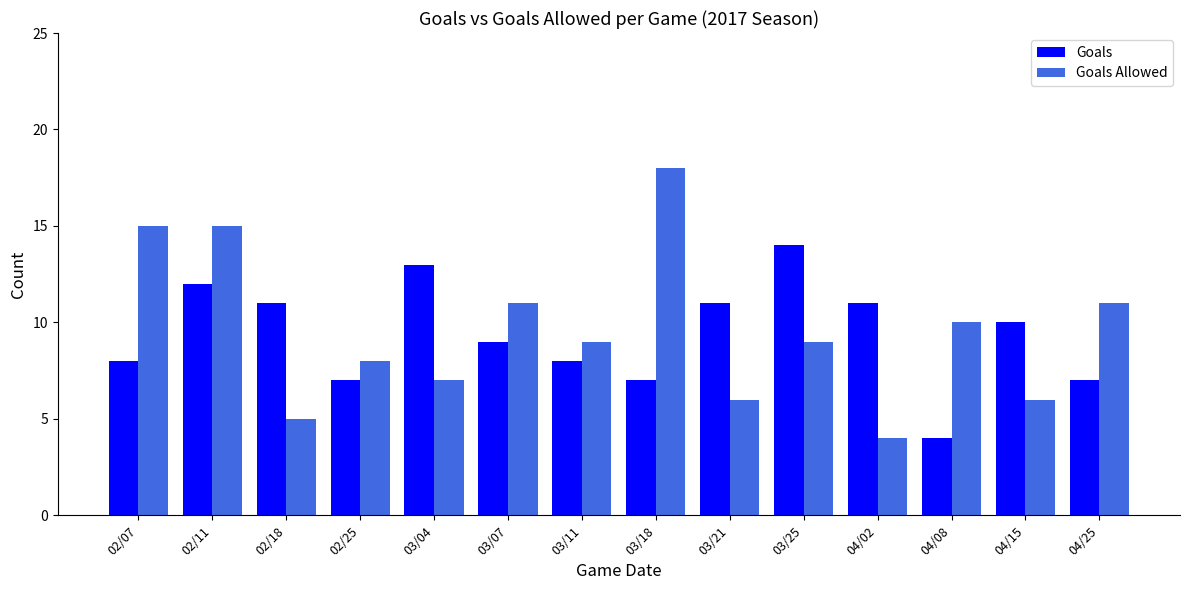

What is the total value across all series at 02/07?

23